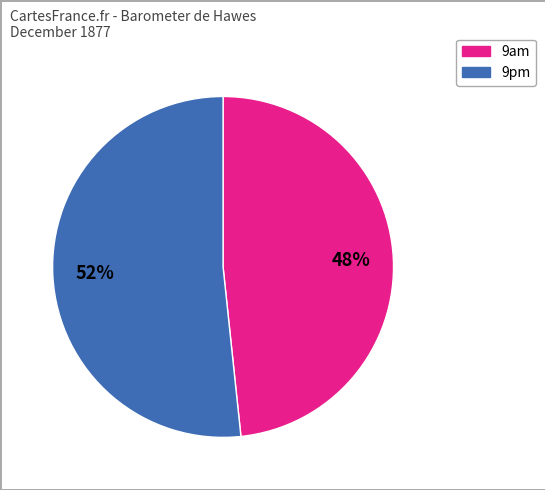

To the nearest percent, what is the average slice percentage?

50%